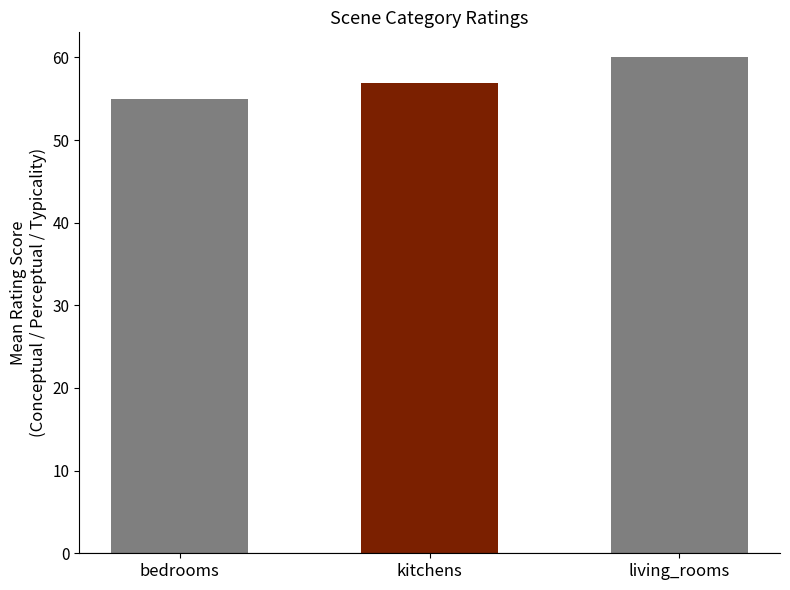

Where does the data first go above 56?

kitchens